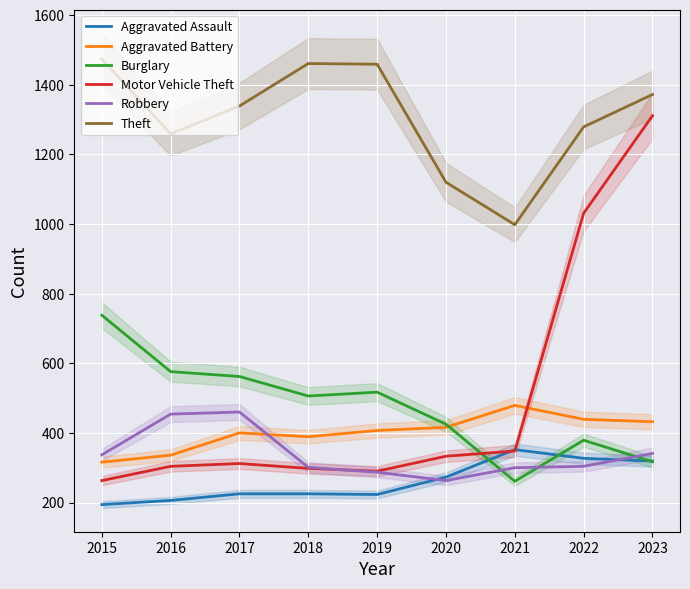

True or false: Theft and Motor Vehicle Theft cross at least once.

False